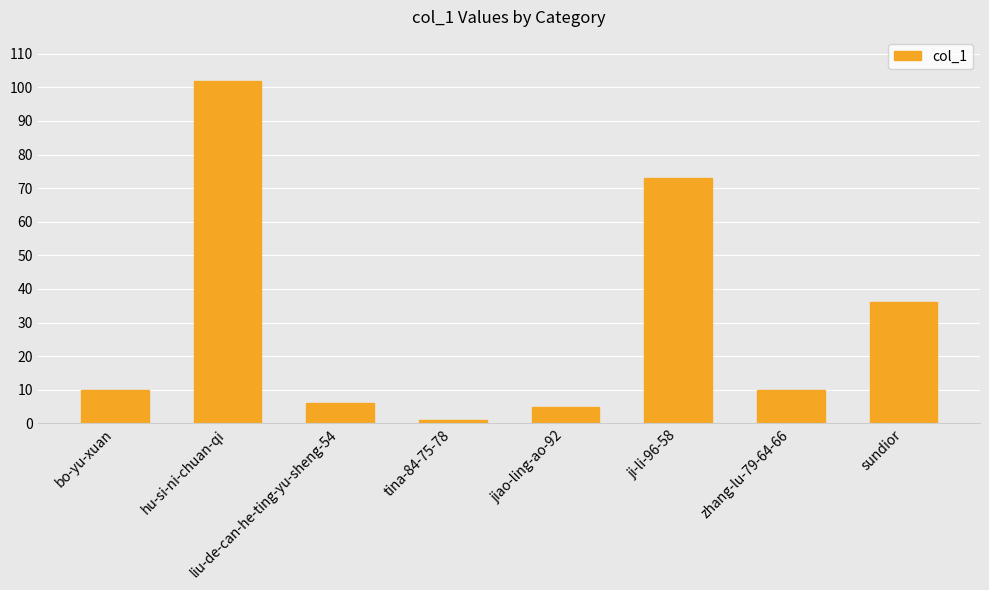

What is the label of the 5th bar from the right?

tina-84-75-78